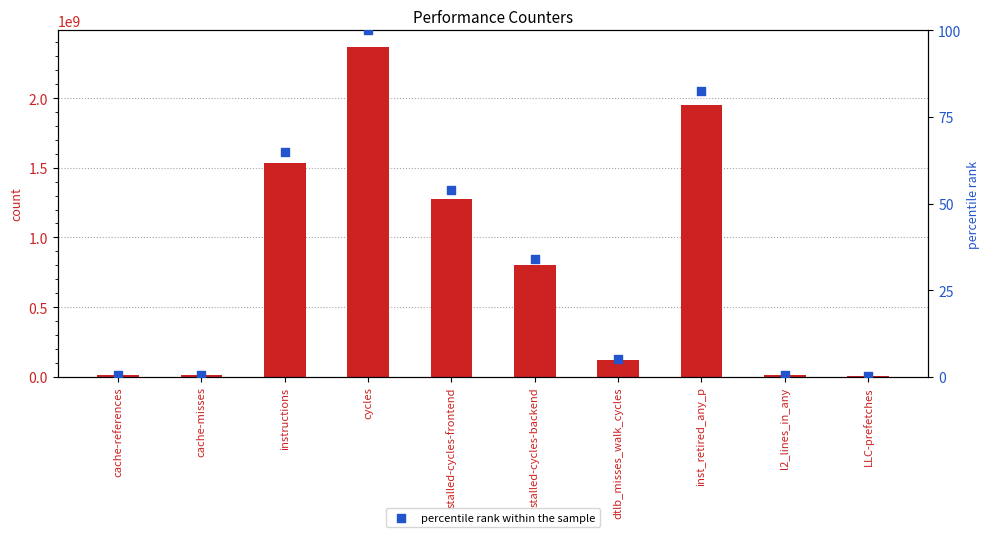

What is the total value across all series at cycles?

2367949855.0